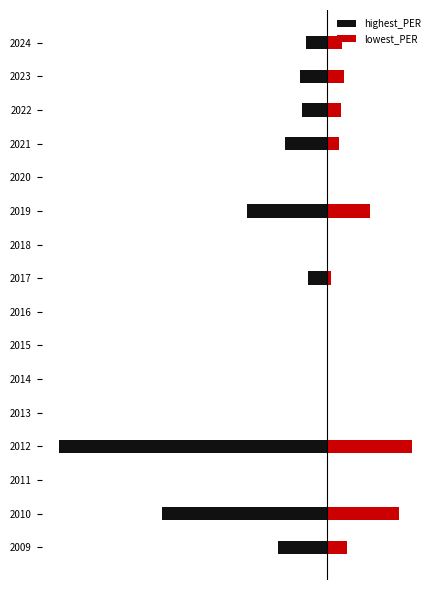

Does the chart contain stacked bars?

No